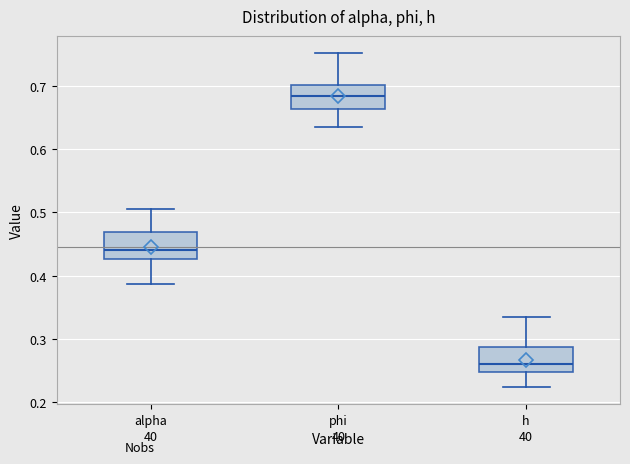

Reading left to right, read every box against the y-axis: the position of its median line, the range the box covers, and the ends of its whiskers. The values are not printed on the chart, so give them approximately, as read against the axis.

alpha: median 0.44, box 0.43 to 0.47, whiskers 0.39 to 0.51
phi: median 0.68, box 0.66 to 0.70, whiskers 0.64 to 0.75
h: median 0.26, box 0.25 to 0.29, whiskers 0.22 to 0.34